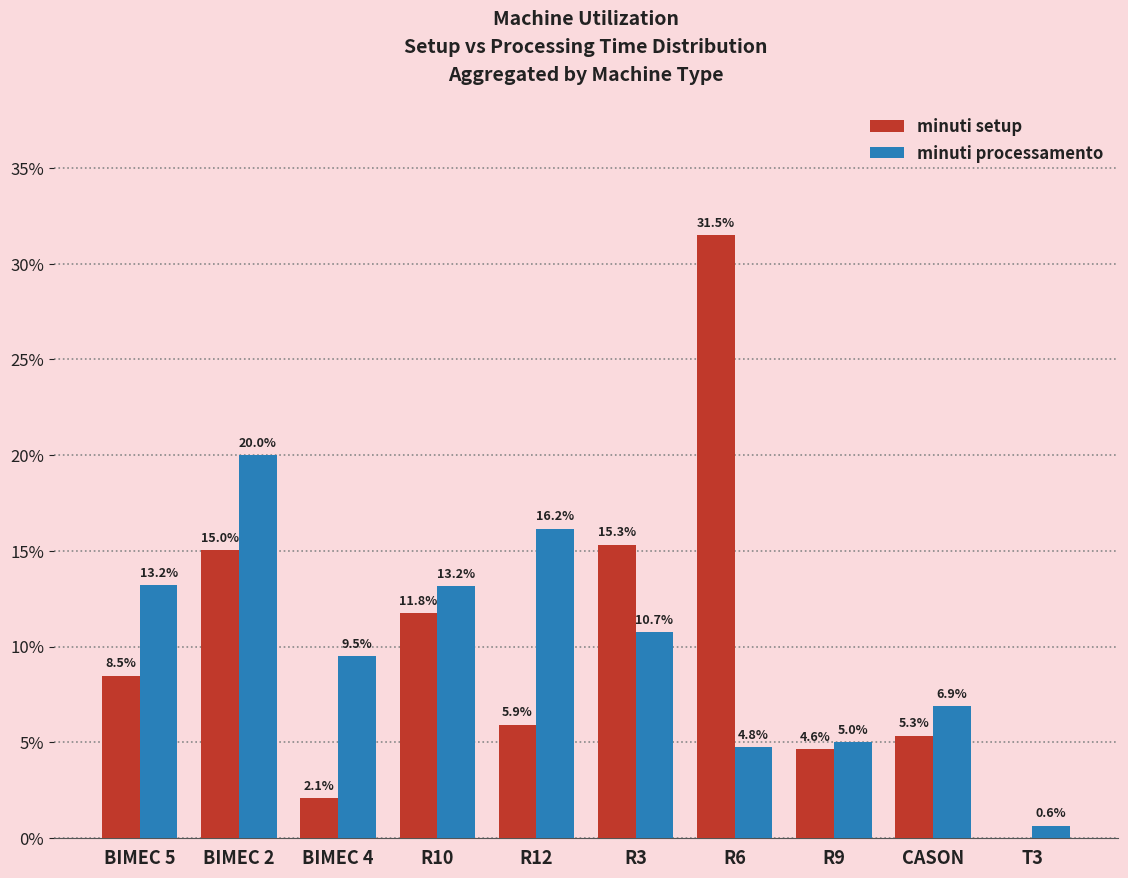

The minuti processamento series shows 2.5 at R9. True or false?

False